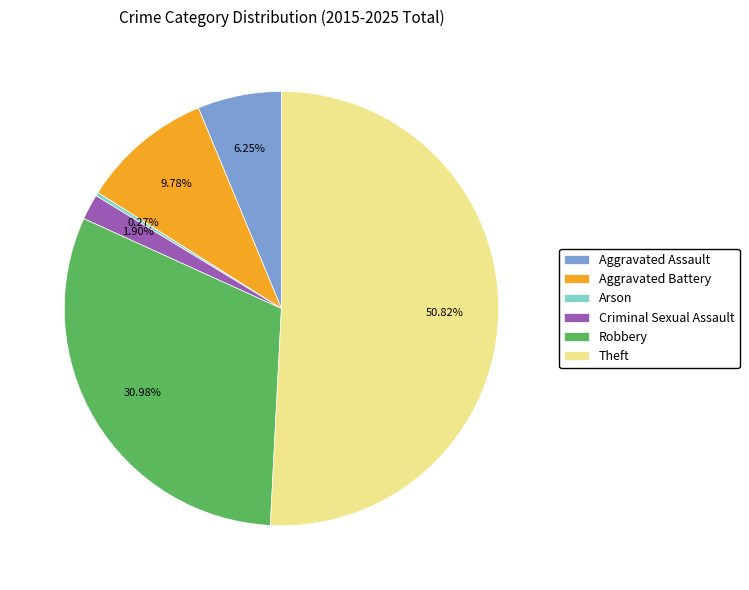

Combined, do Criminal Sexual Assault and Robbery account for over 50%?

No